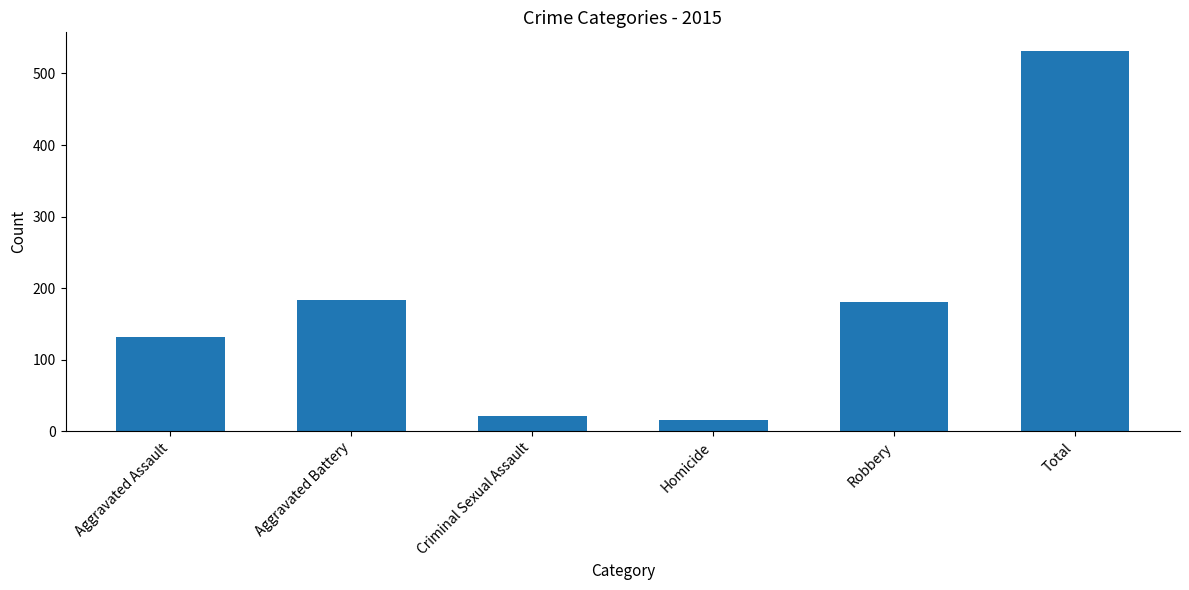

Reading left to right, extract all data points from this chart.

Aggravated Assault=132	Aggravated Battery=183	Criminal Sexual Assault=21	Homicide=15	Robbery=180	Total=531